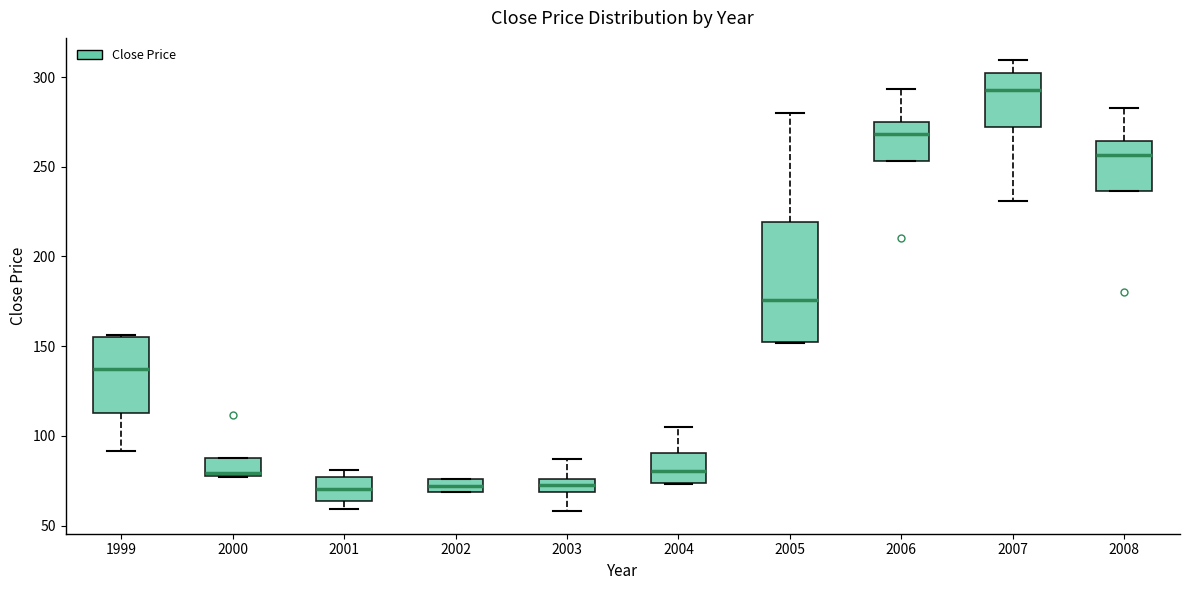

Where does the upper whisker of the box at x = 2006 end on the y-axis? The values are not printed on the chart, so give them approximately, as read against the axis.

295